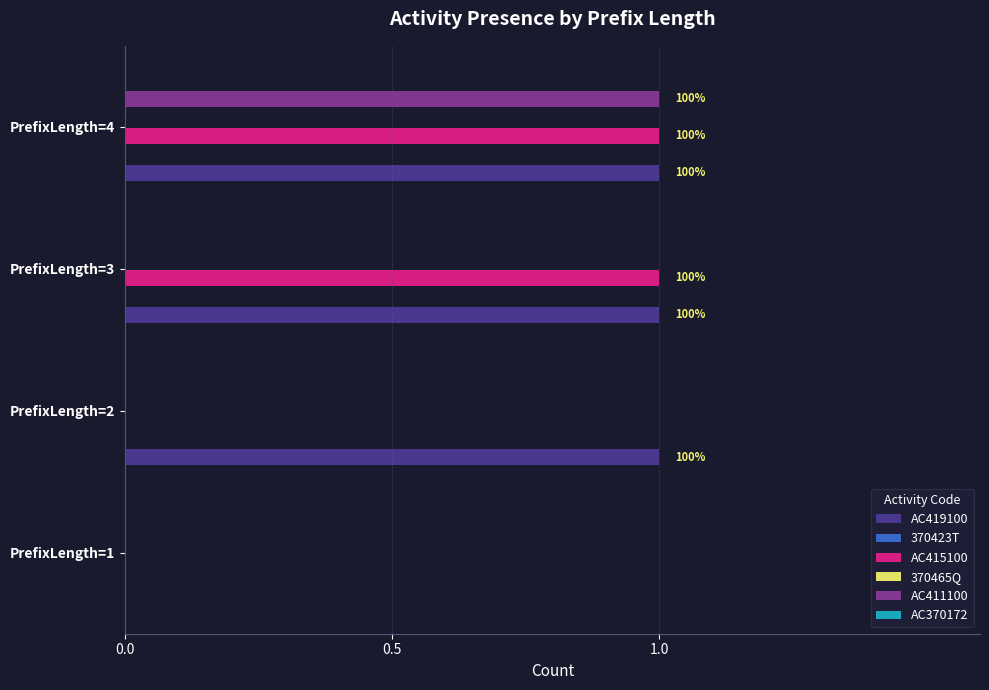

How many values in AC419100 are above zero?

3